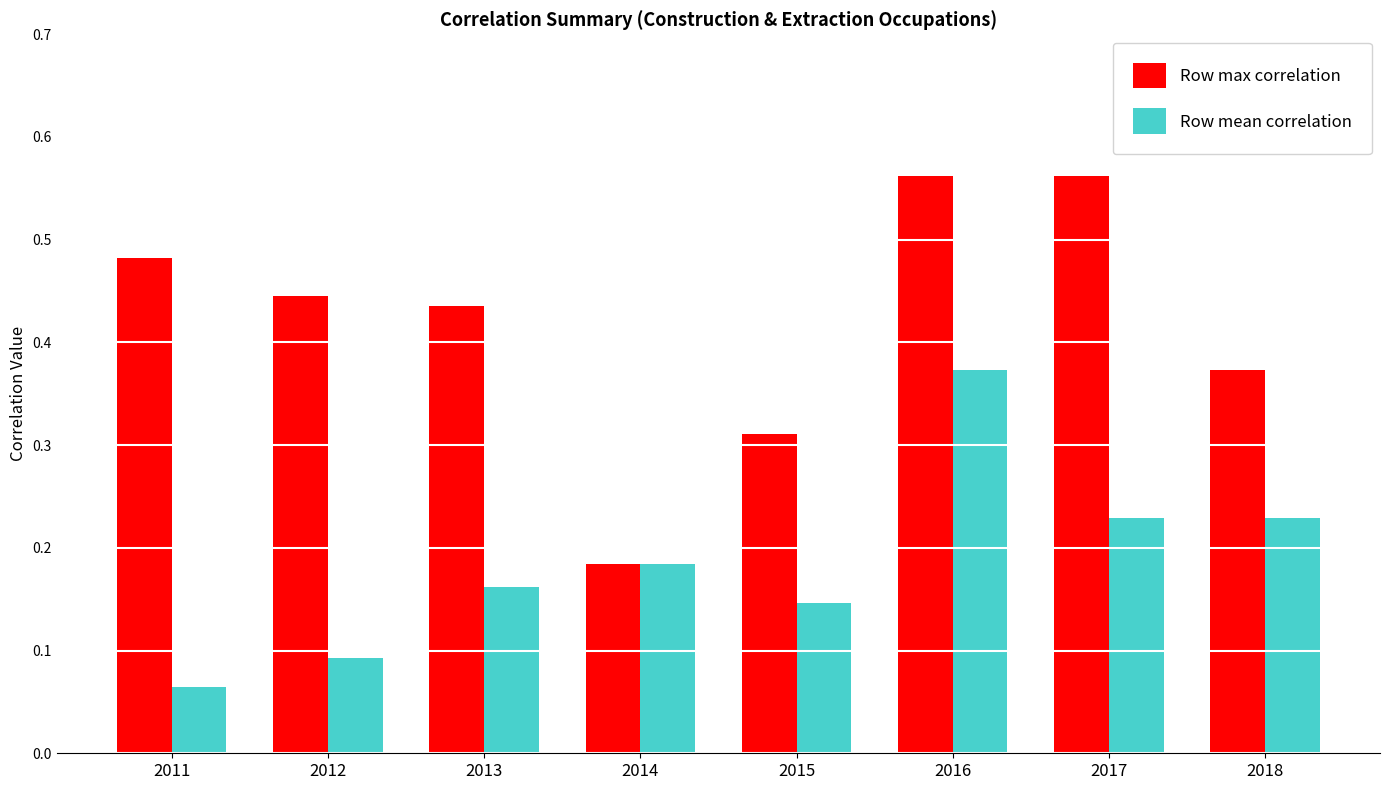

The value of Row mean correlation at 2016 is 0.6. True or false?

False